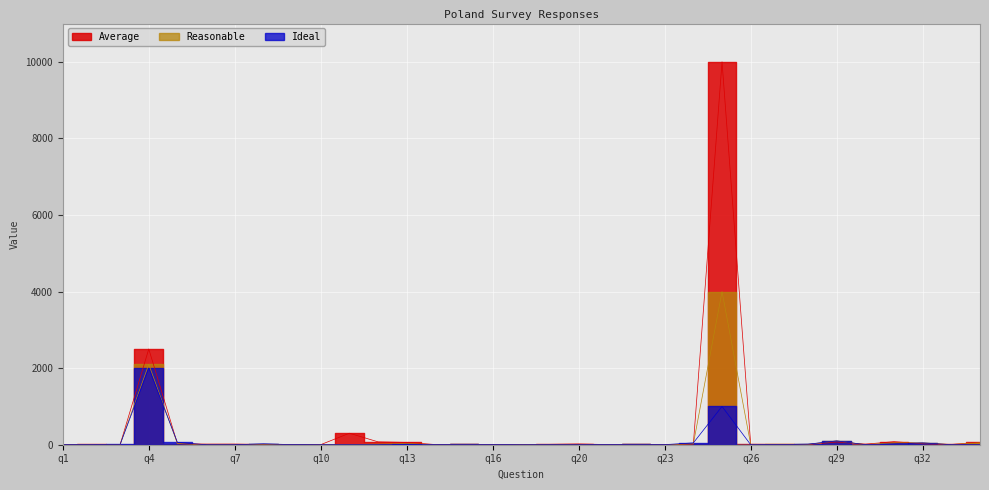

True or false: Average has a value of 3.0 at q17.

True